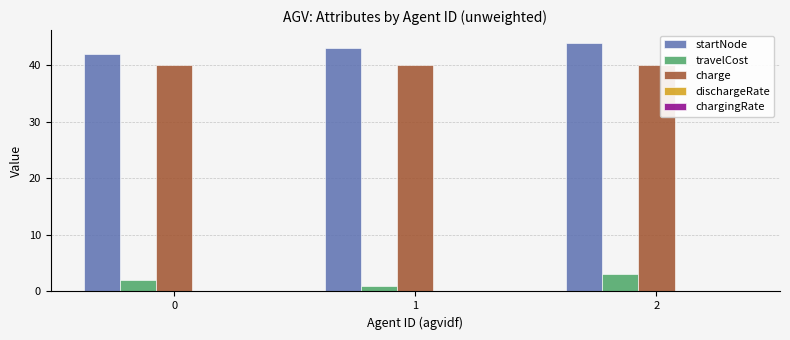

What is the sum of all charge values?

120.0